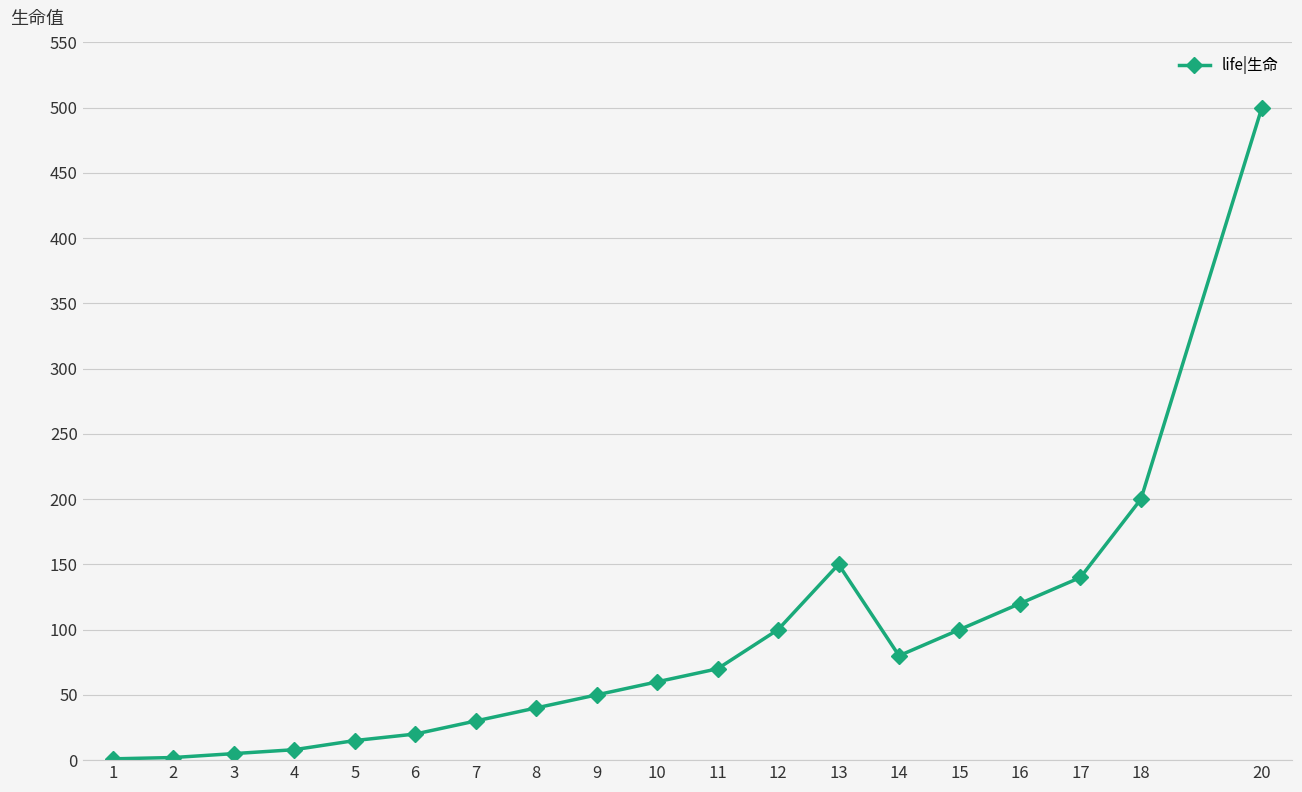

Which label corresponds to the largest value in the chart?

20